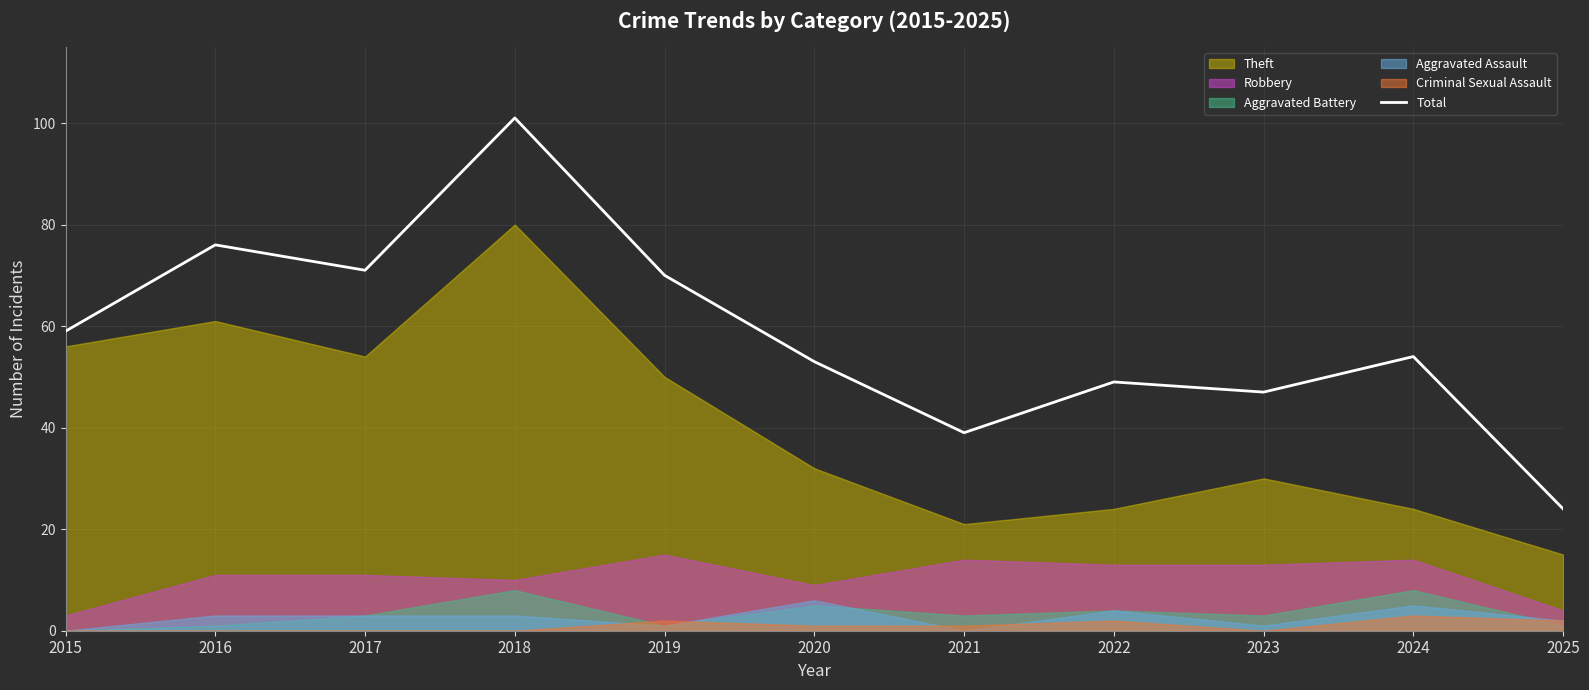

Which label corresponds to the smallest value in the chart?

2025